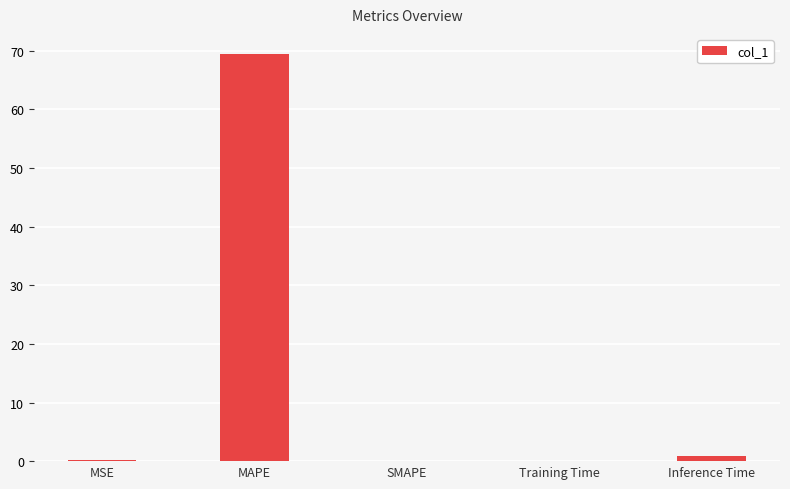

What is the change in value from SMAPE to Training Time?

+0.1